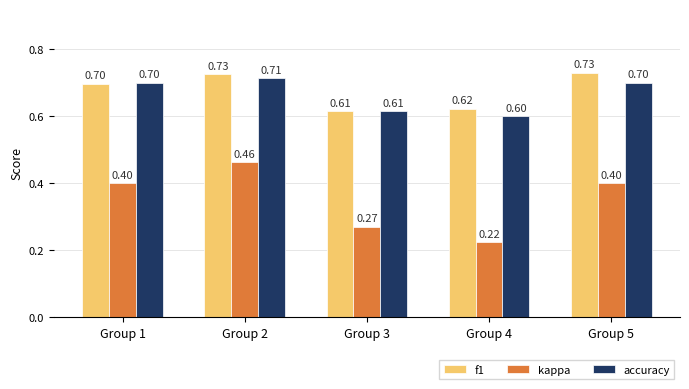

At how many categories does at least one series exceed 0?

5